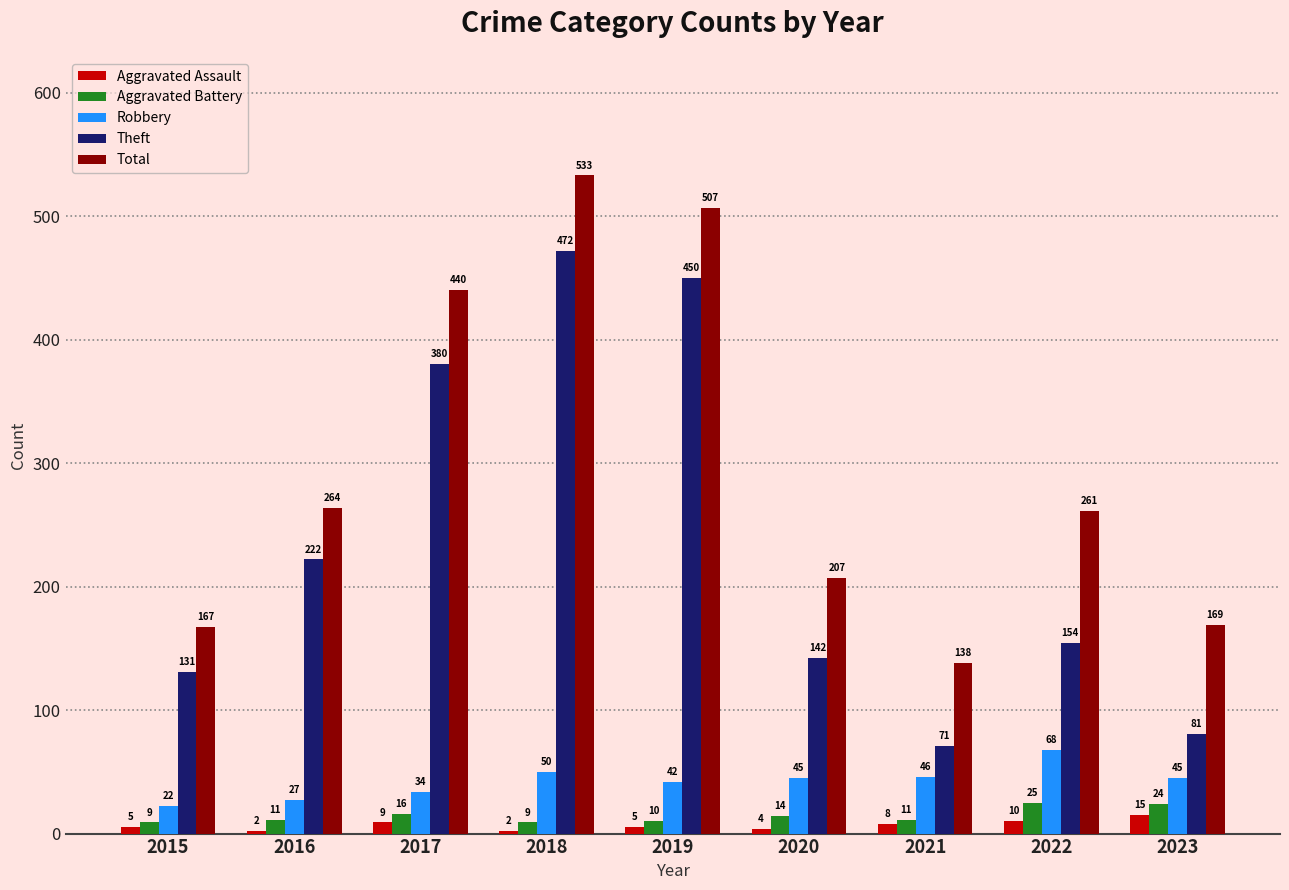

What is the sum of the Theft values at 2017 and 2018?

852